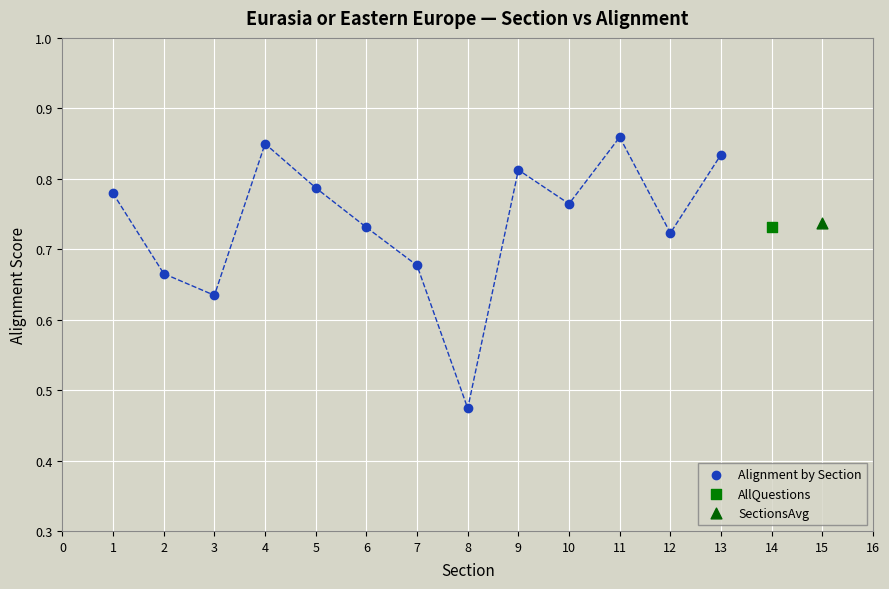

What are all the series names shown in the legend?

Alignment by Section, AllQuestions, SectionsAvg